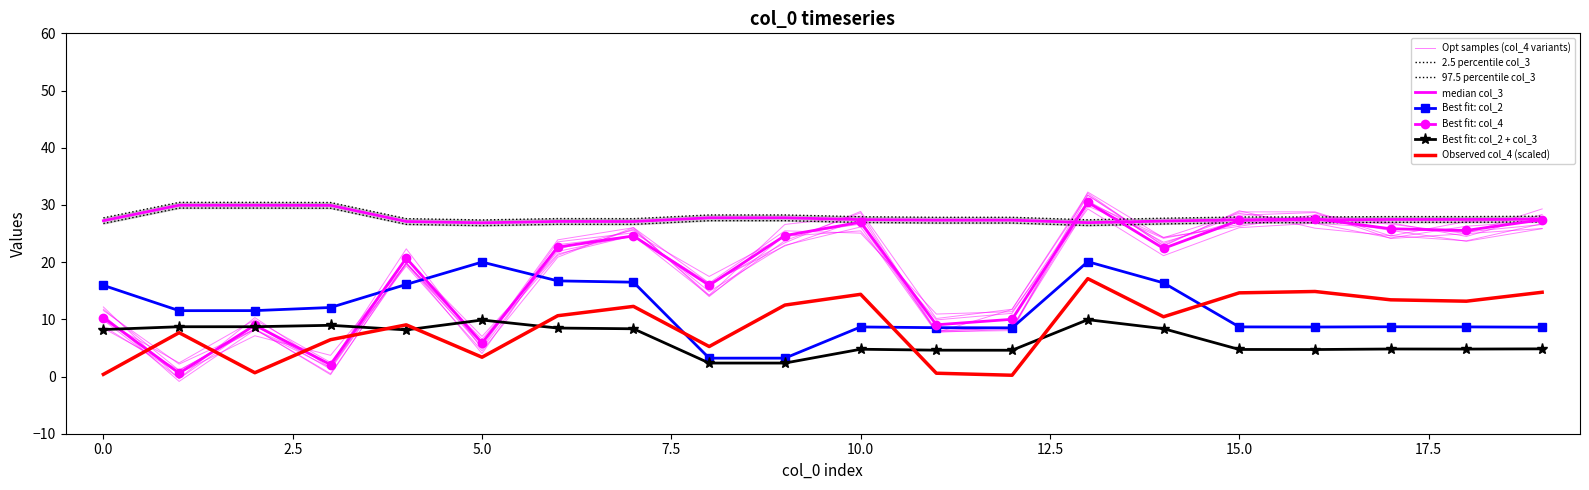

True or false: col_3 and col_2 intersect in this chart.

False